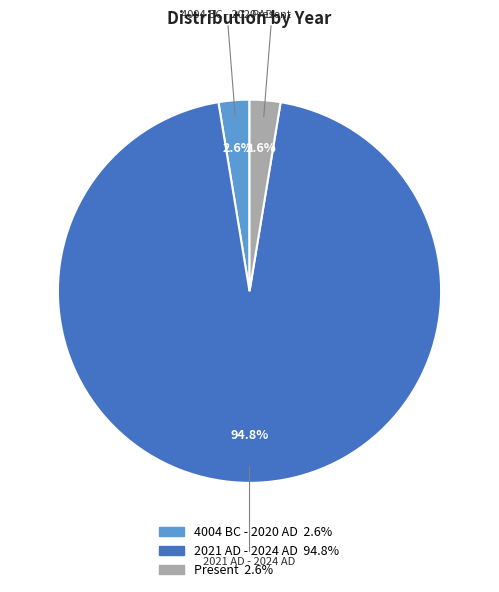

Which category accounts for the majority?

2021 AD - 2024 AD